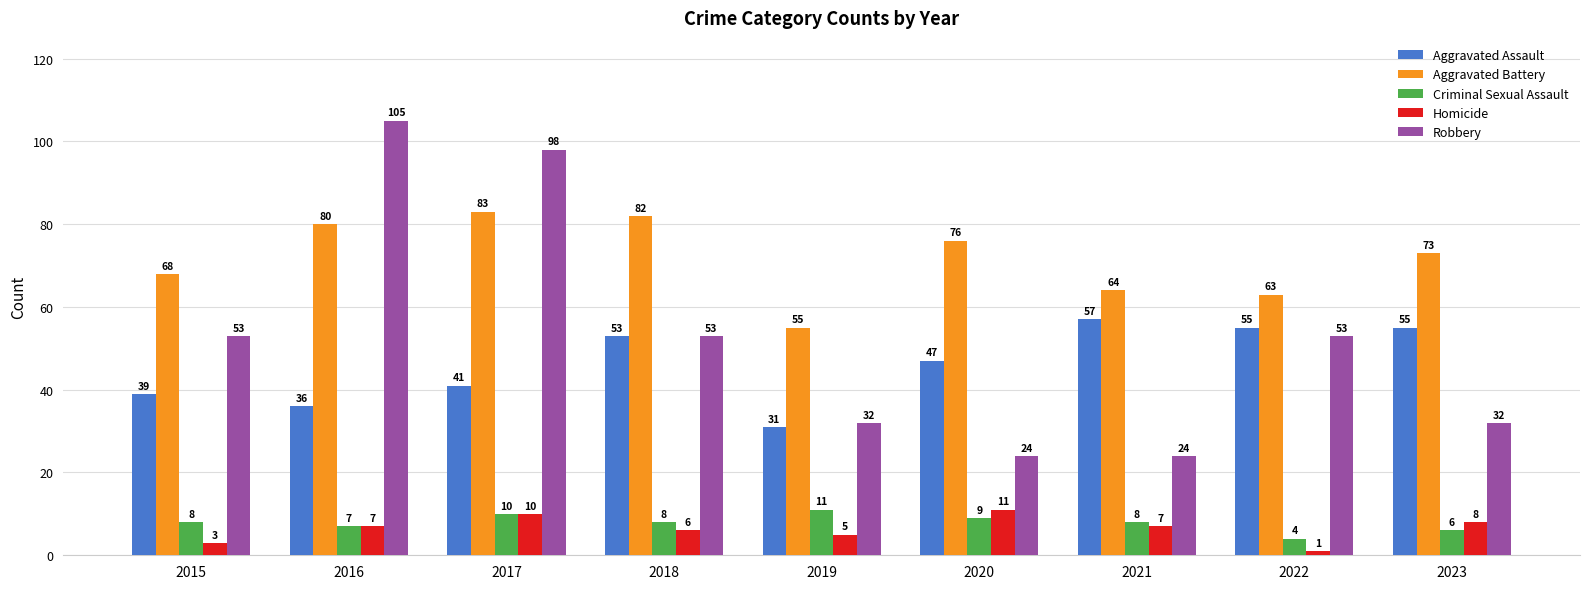

Is the value of Homicide at 2023 greater than the value of Aggravated Battery at 2015?

No